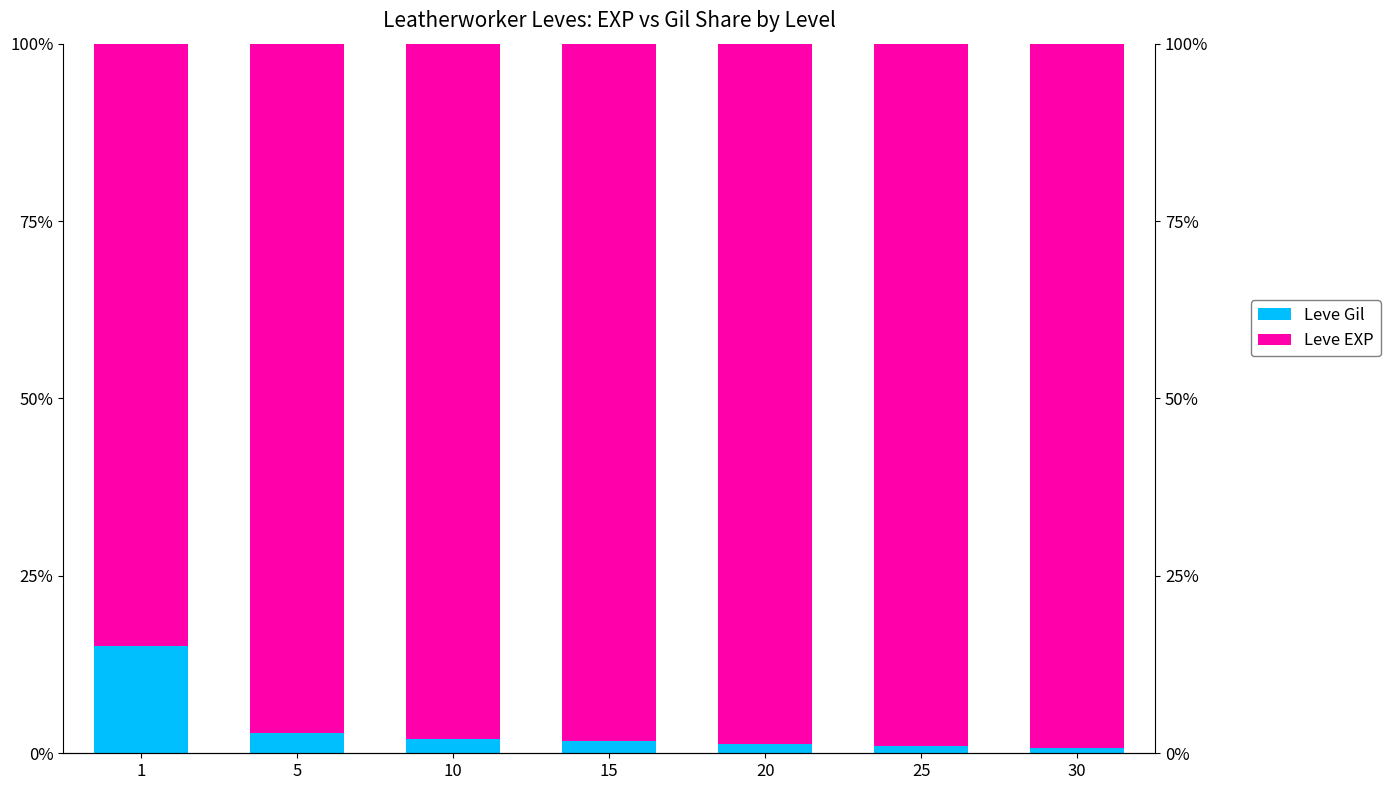

How many groups of bars are there?

7